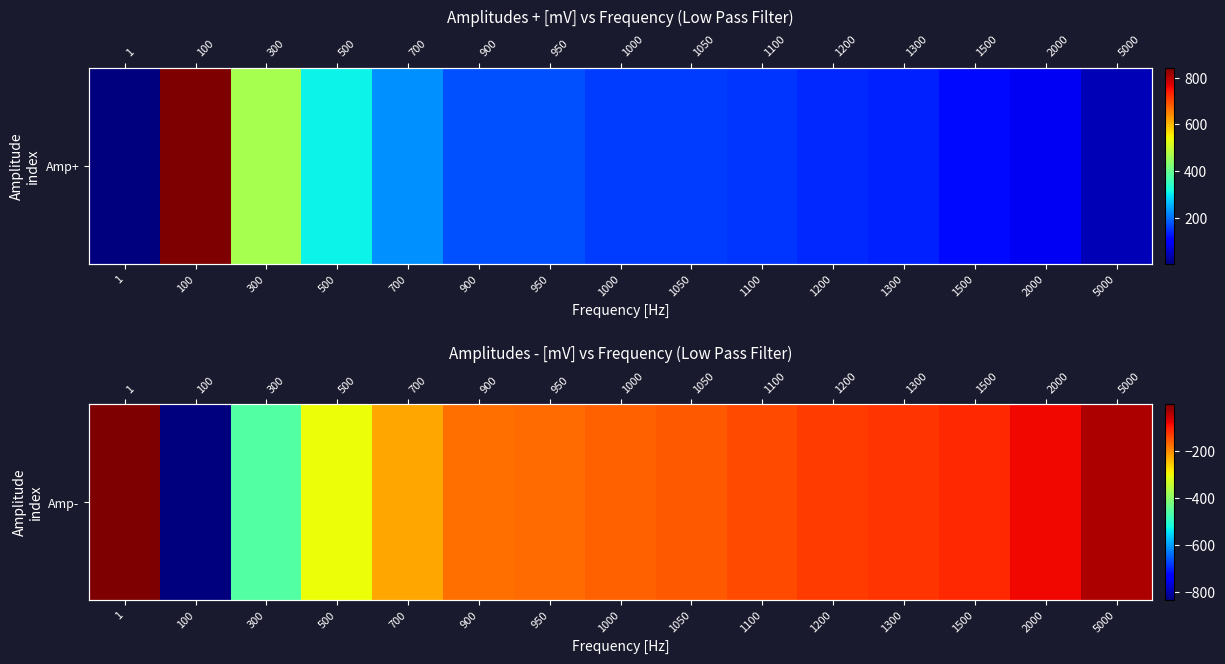

What is the average value?

-207.6